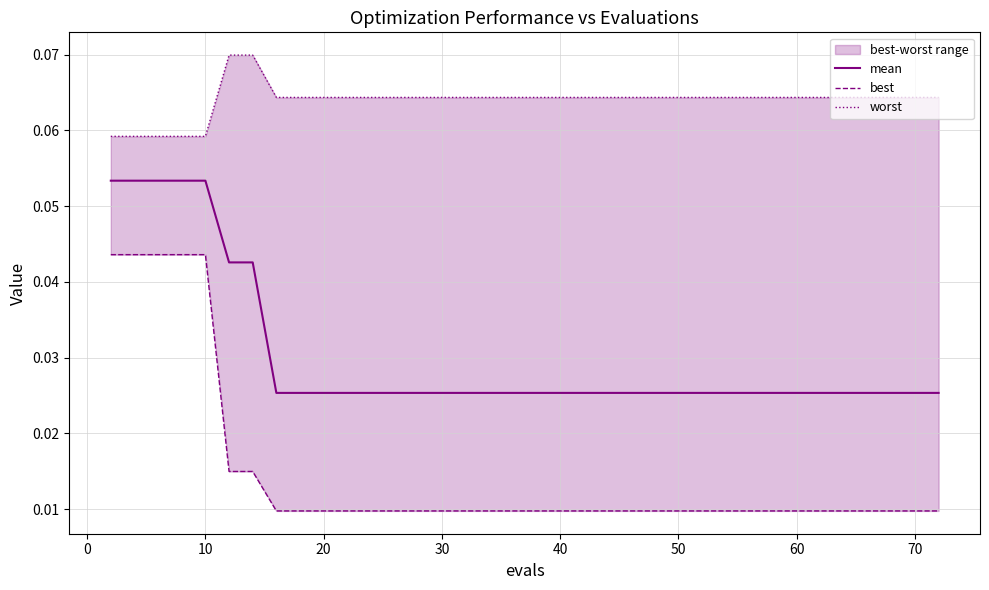

Is the value of best at 33 greater than the value of worst at 60?

No